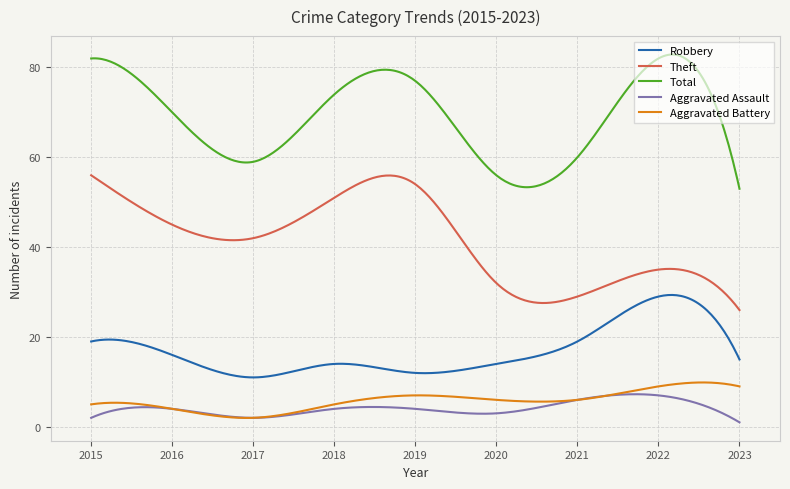

True or false: Theft and Robbery intersect in this chart.

False